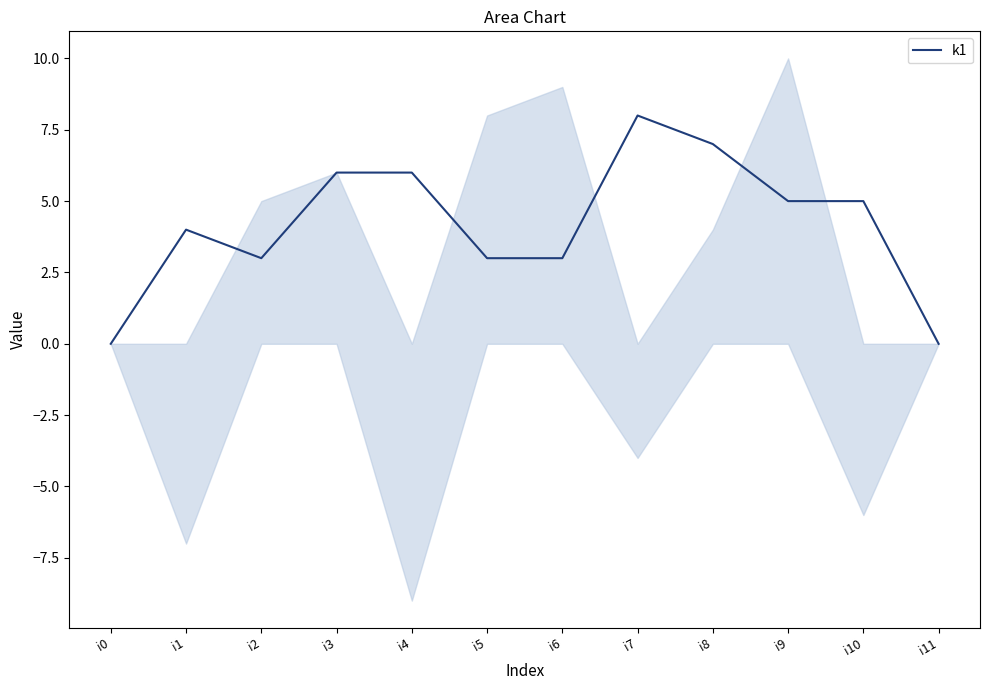

The value at i2 is 3. True or false?

True